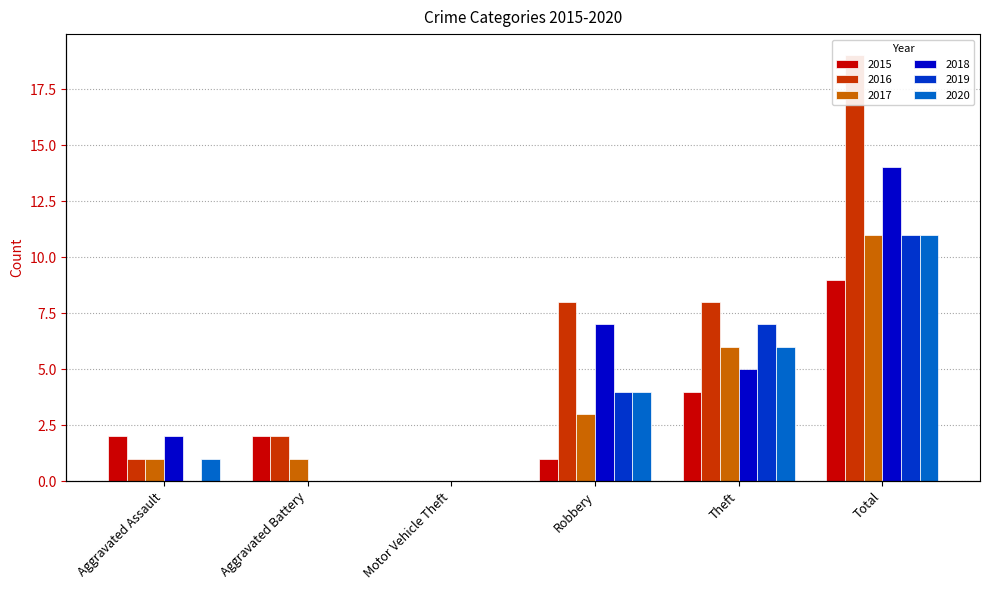

List the labels in order of 2015 value, smallest first.

Motor Vehicle Theft, Robbery, Aggravated Assault, Aggravated Battery, Theft, Total